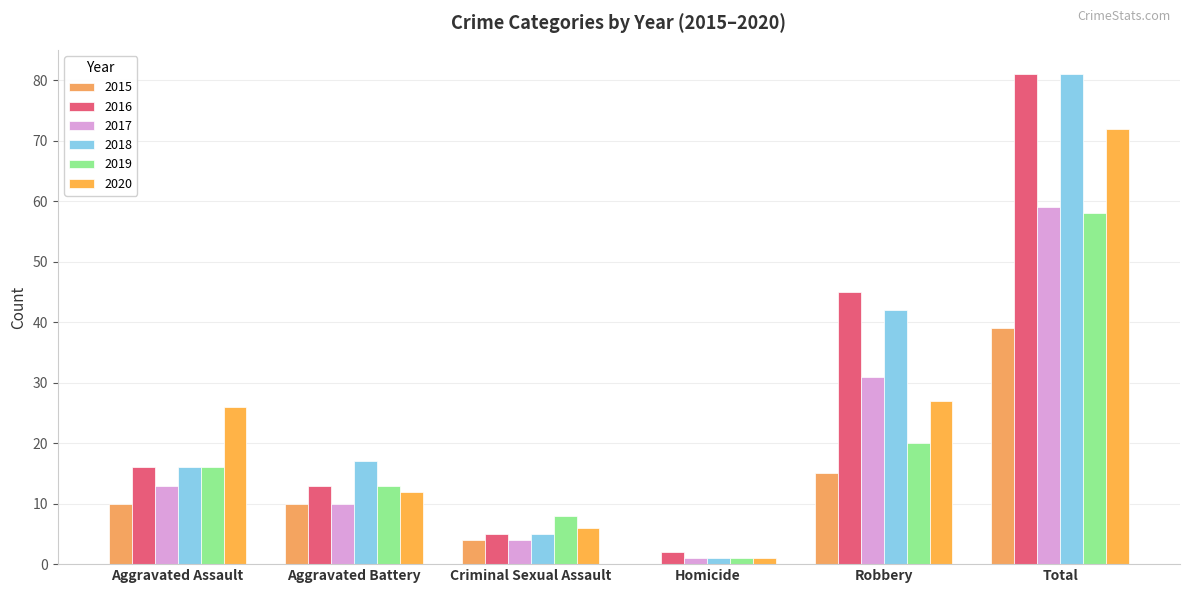

Count the number of data series in this chart.

6